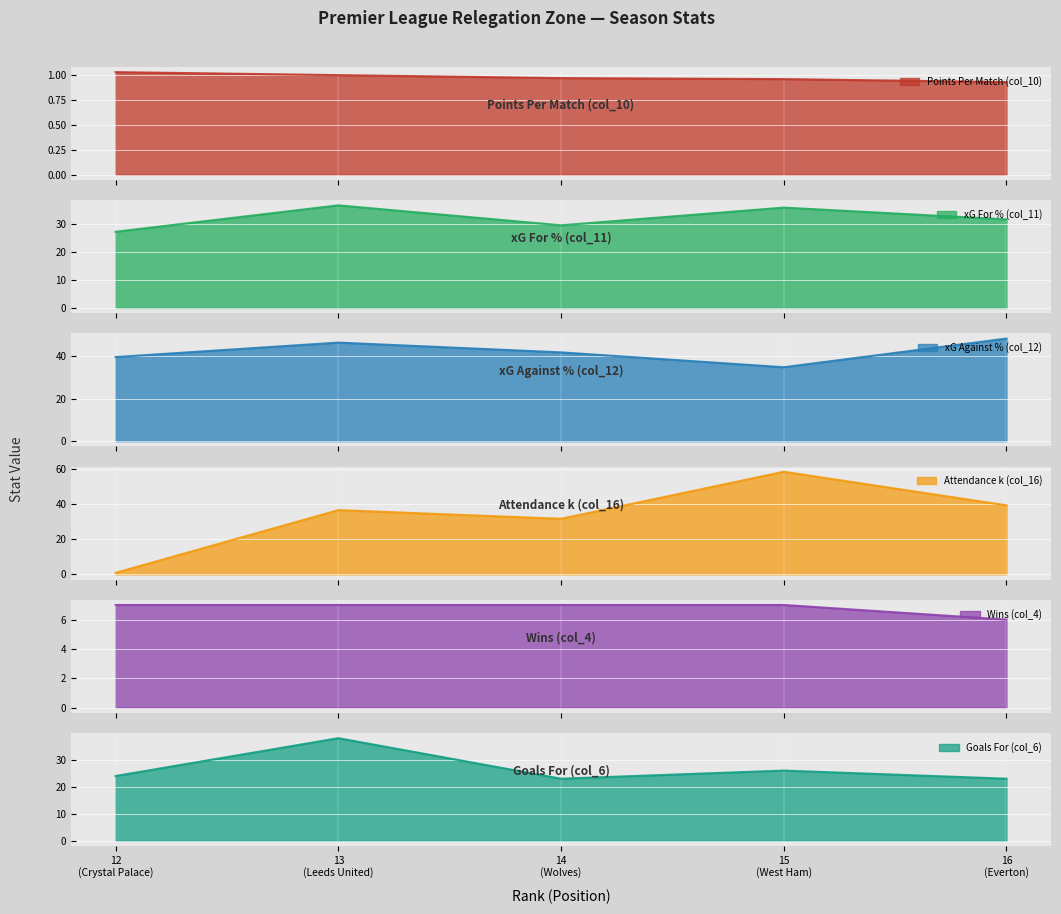

Where is the first local maximum for xG Against % (col_12)?

13 (Leeds United)